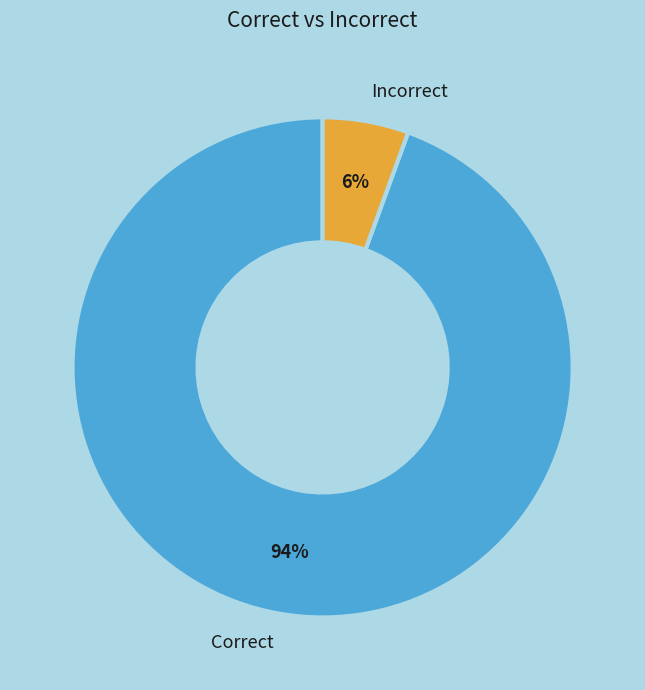

How many segments does this pie chart have?

2